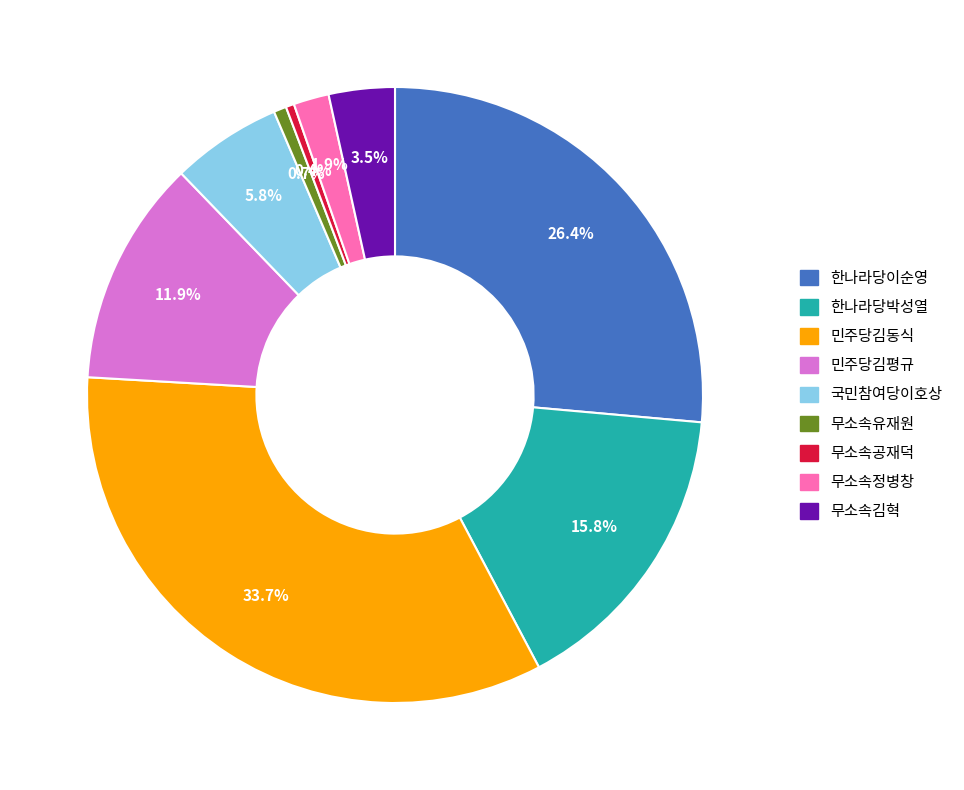

Between 무소속공재덕 and 국민참여당이호상, which is larger?

국민참여당이호상